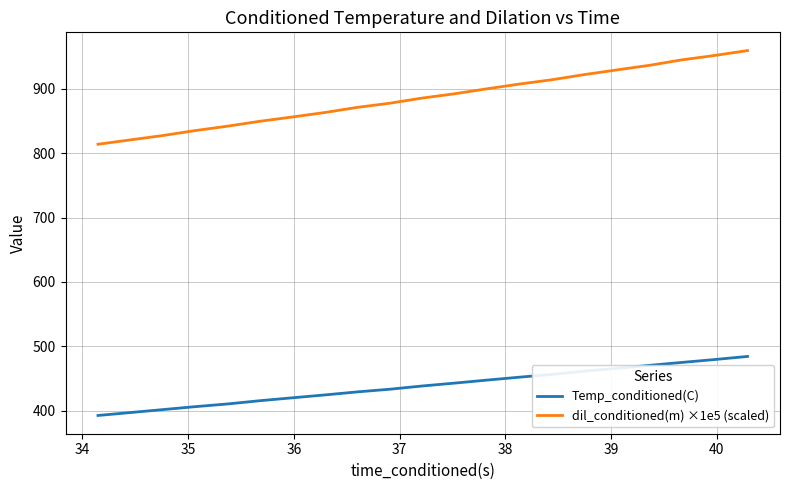

Reading left to right, transcribe all the data shown in this chart.

Temp_conditioned(C): 392.5	401.6	406.2	410.4	415.5	420.0	424.5	429.2	433.3	438.4	442.8	447.5	452.1	456.3	461.5	465.7	470.4	474.9	479.4	484.3
dil_conditioned(m) ×1e5 (scaled): 814.1	827.6	835.4	842.2	849.8	856.5	863.4	871.4	877.9	885.9	892.6	900.3	907.7	914.3	922.4	929.6	936.7	945.2	951.9	959.7